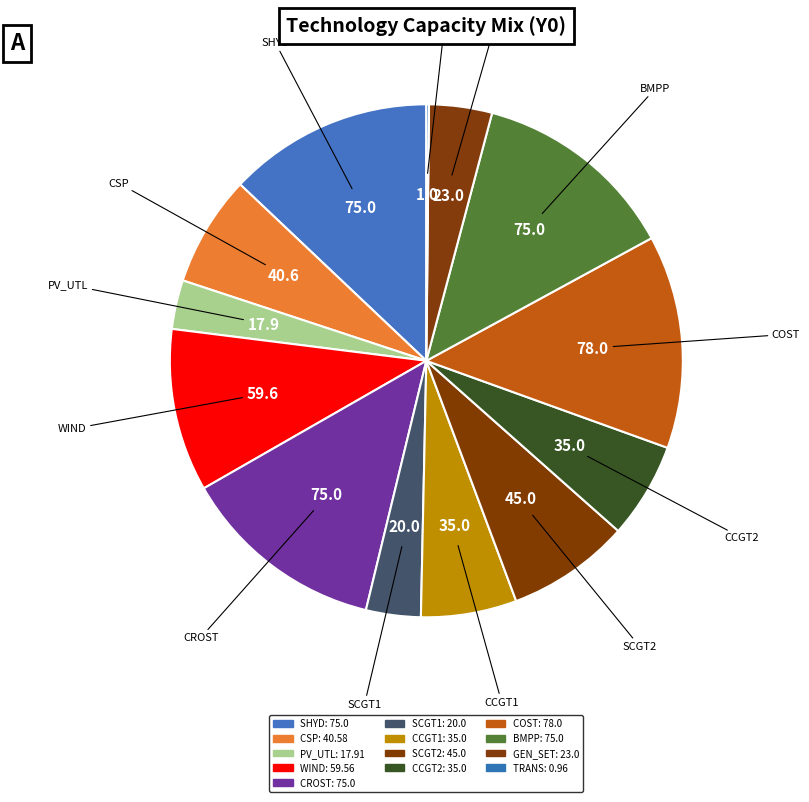

To the nearest percent, what portion does COST represent?

13%